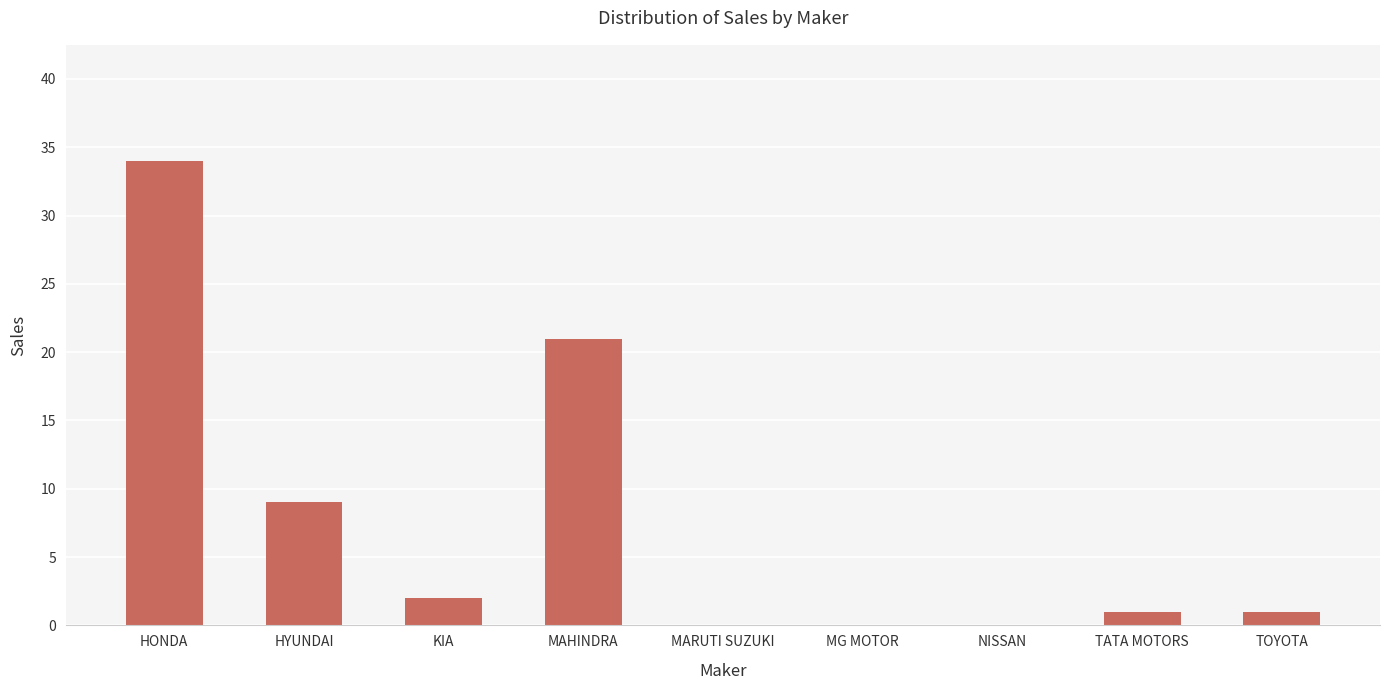

Read the value at HYUNDAI, to the nearest 5.

10